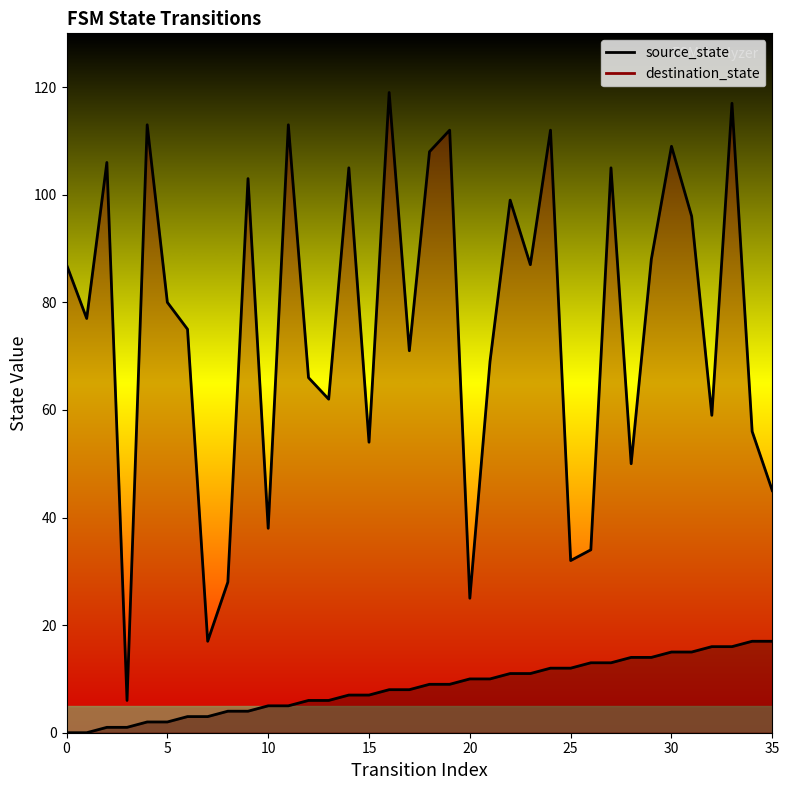

How many data points in destination_state are less than 80?

18